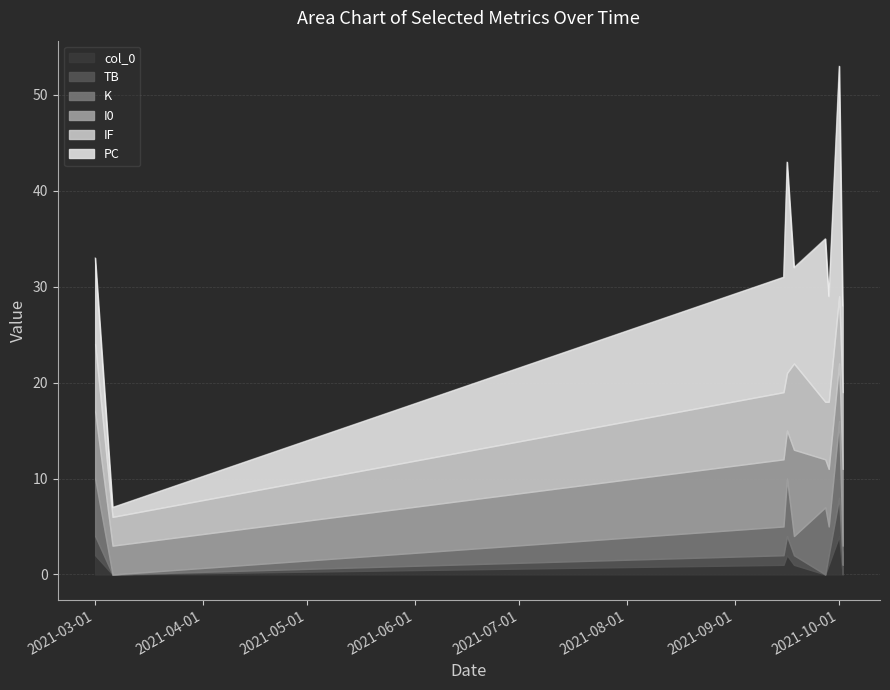

Which category has the lowest value across all series?

2021-03-06